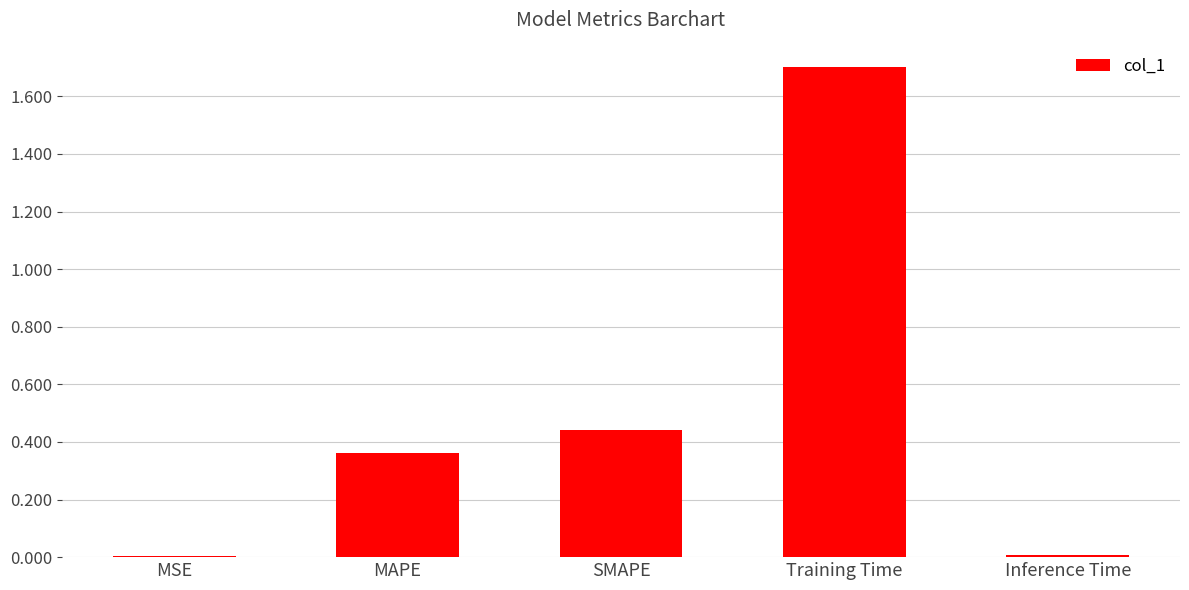

Which label corresponds to the largest value in the chart?

Training Time